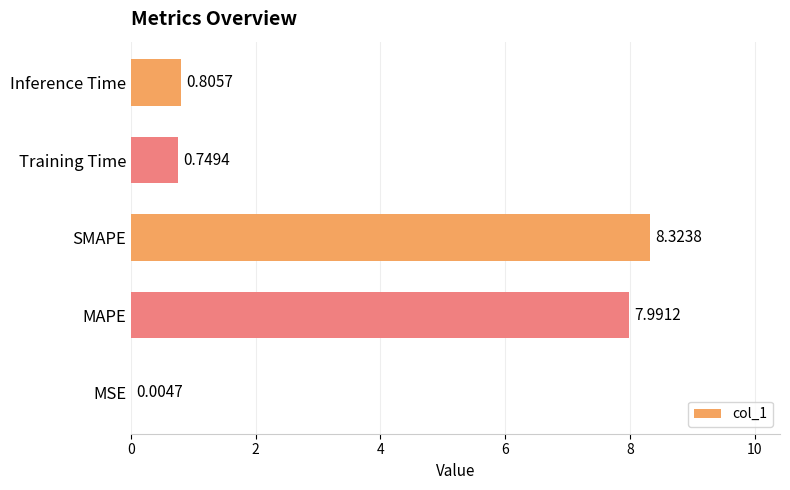

Which category has the highest value across all series?

SMAPE